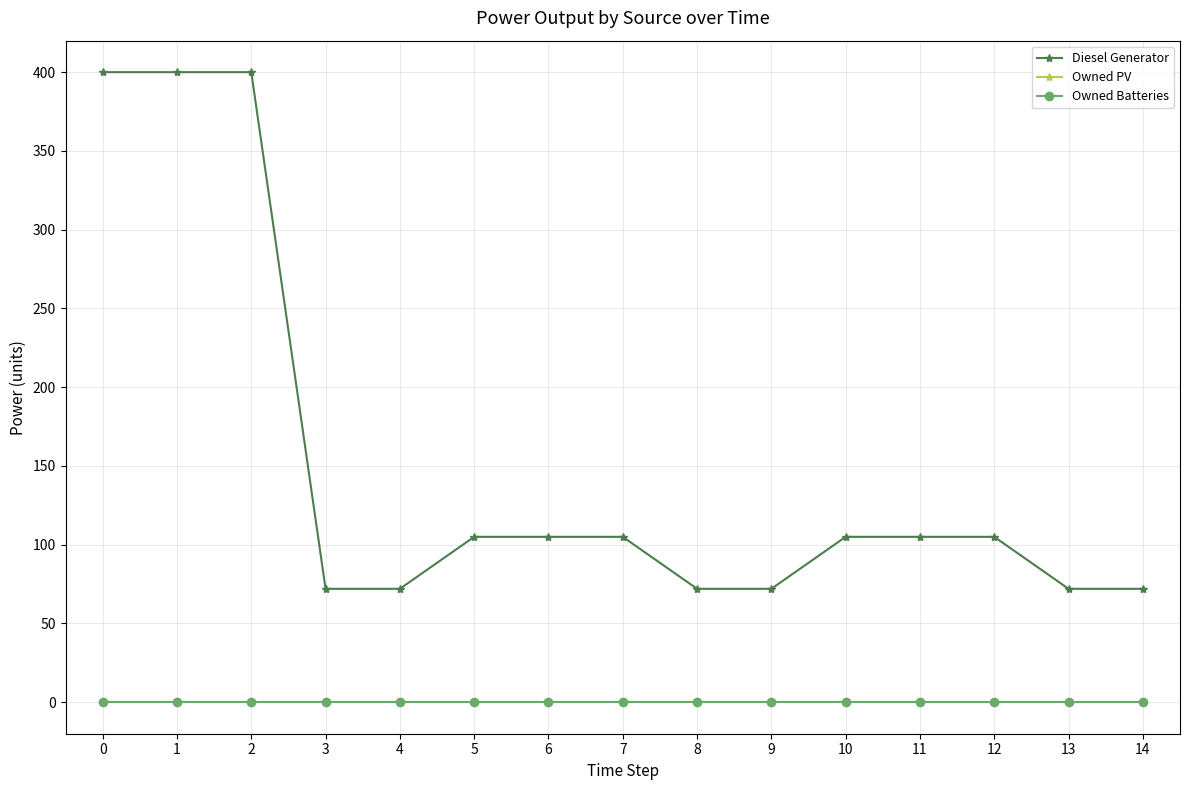

Does the chart have visible grid lines?

Yes